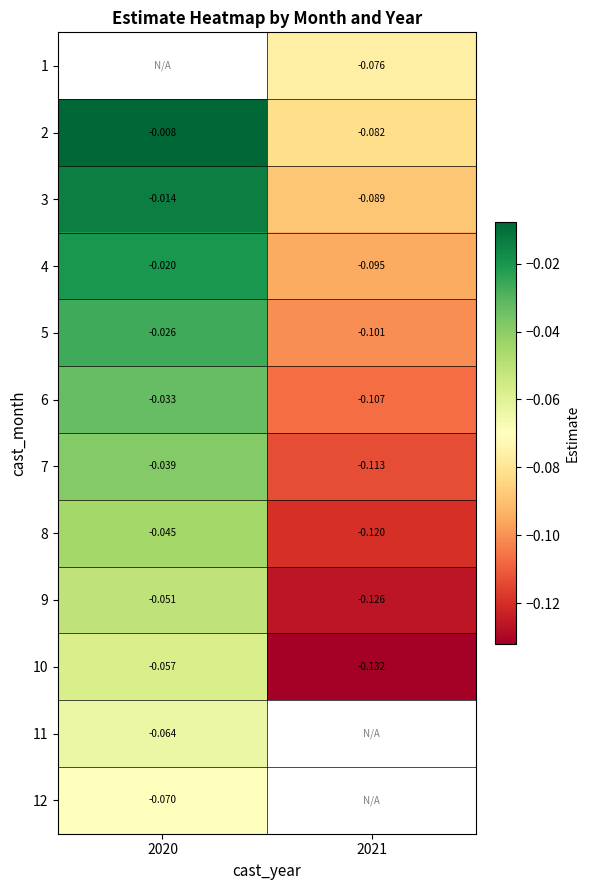

Between 2020 and 2021, which is larger?

2021